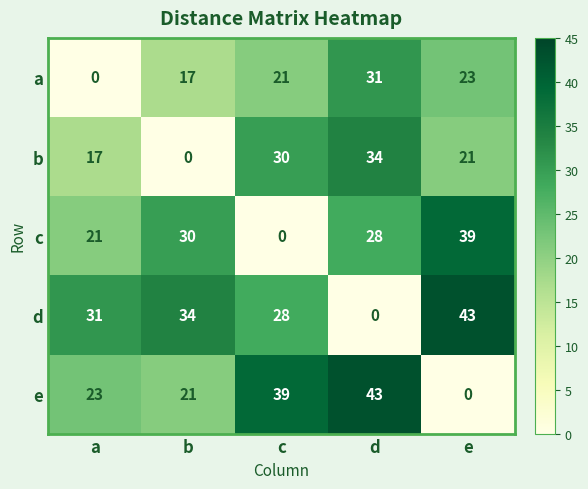

What is the difference between the highest and lowest values at d?

43